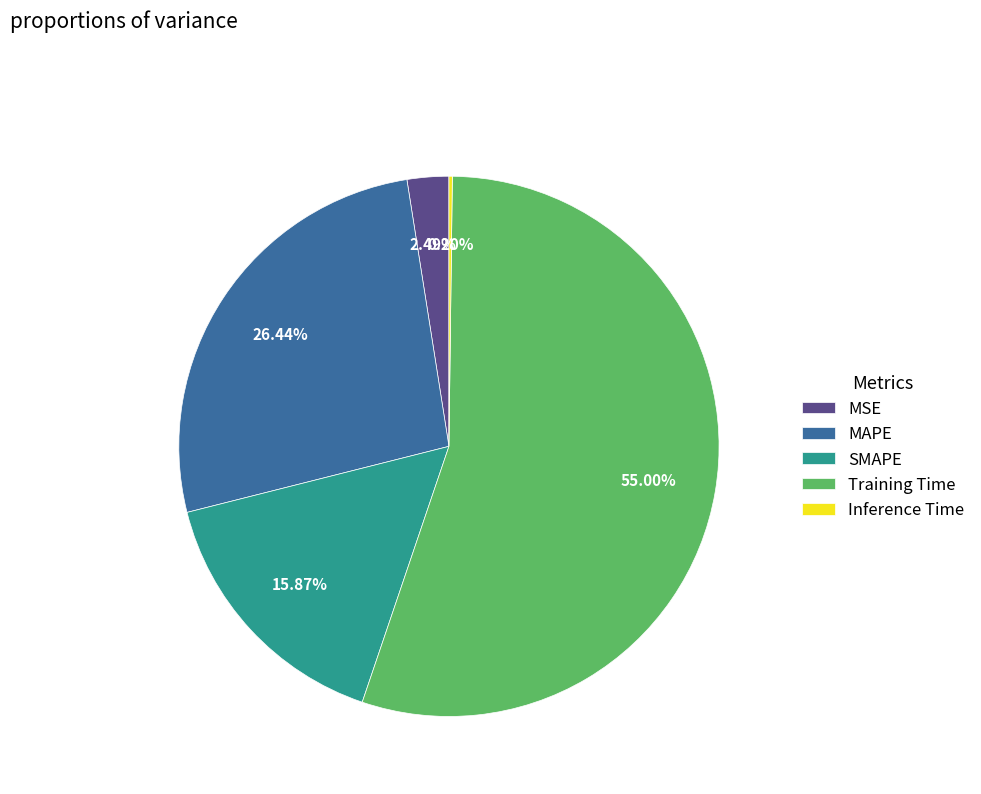

What is the majority slice?

Training Time